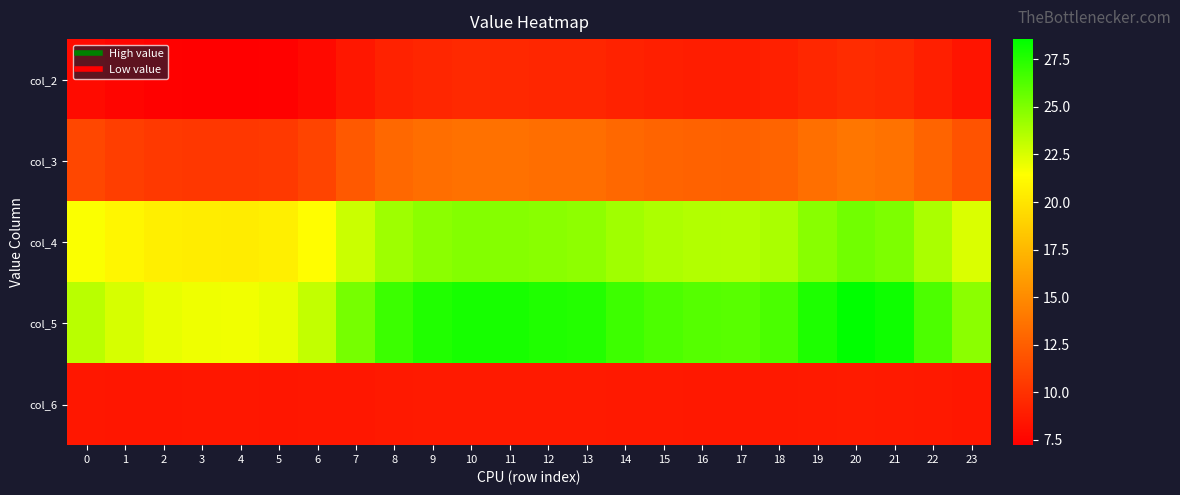

Reading left to right, extract all data points from this chart.

col_2: 0=7.9	1=7.5	2=7.3	3=7.2	4=7.2	5=7.3	6=7.8	7=8.6	8=9.2	9=9.4	10=9.5	11=9.5	12=9.4	13=9.4	14=9.2	15=9.0	16=8.9	17=8.9	18=9.0	19=9.5	20=9.7	21=9.6	22=9.0	23=8.4
col_3: 0=11.2	1=10.8	2=10.5	3=10.3	4=10.3	5=10.5	6=11.1	7=12.2	8=13.1	9=13.4	10=13.6	11=13.5	12=13.4	13=13.4	14=13.0	15=12.8	16=12.7	17=12.7	18=12.8	19=13.5	20=13.8	21=13.6	22=12.8	23=11.9
col_4: 0=21.5	1=20.9	2=20.6	3=20.4	4=20.4	5=20.6	6=21.3	7=22.9	8=24.1	9=24.7	10=24.9	11=24.8	12=24.7	13=24.6	14=24.1	15=23.8	16=23.6	17=23.5	18=23.8	19=24.7	20=25.4	21=25.0	22=23.8	23=22.5
col_5: 0=23.4	1=22.6	2=22.1	3=21.9	4=21.8	5=22.1	6=23.1	7=25.2	8=26.9	9=27.6	10=27.9	11=27.9	12=27.7	13=27.5	14=26.8	15=26.4	16=26.2	17=26.1	18=26.5	19=27.7	20=28.6	21=28.1	22=26.4	23=24.7
col_6: 0=8.5	1=8.5	2=8.5	3=8.5	4=8.5	5=8.5	6=8.5	7=8.6	8=8.7	9=8.7	10=8.7	11=8.7	12=8.7	13=8.7	14=8.7	15=8.6	16=8.6	17=8.6	18=8.6	19=8.7	20=8.8	21=8.8	22=8.6	23=8.6